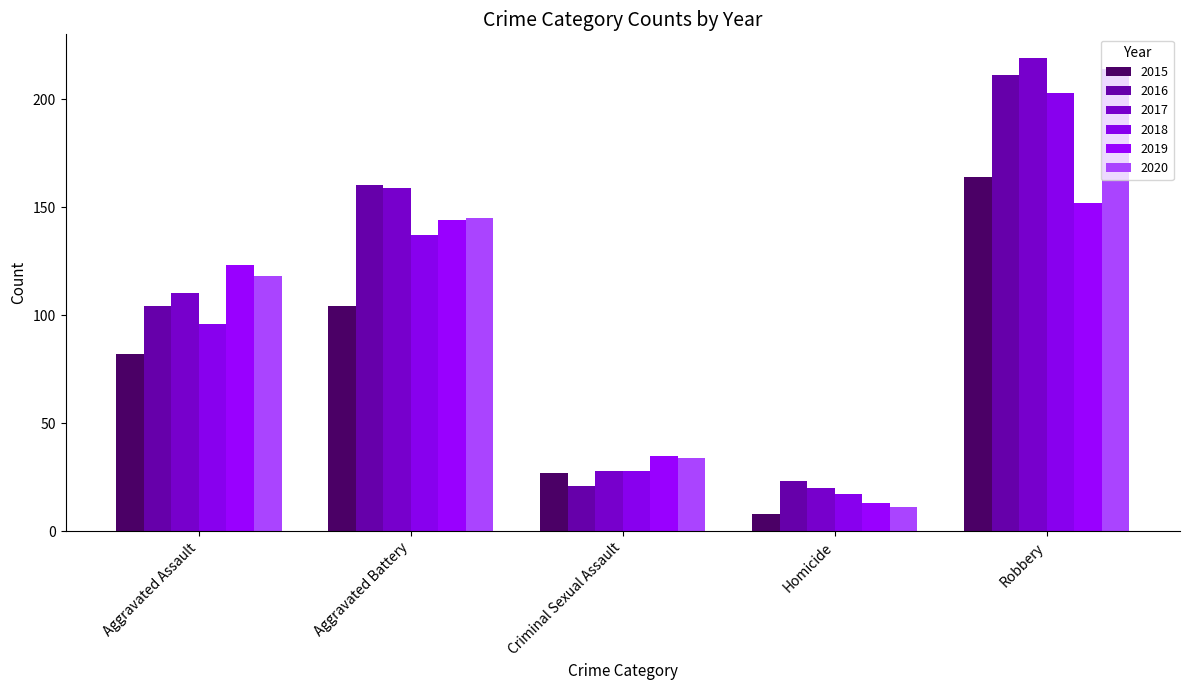

What are all the series names shown in the legend?

2015, 2016, 2017, 2018, 2019, 2020